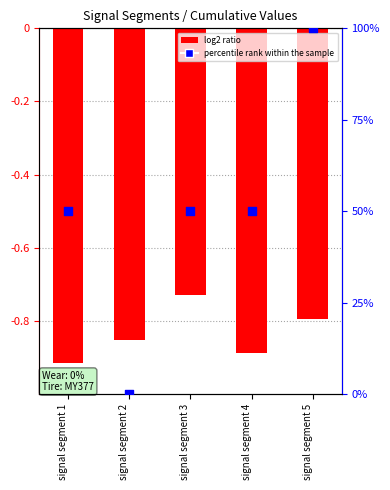

Which series contains the highest Y value?

First_Noticeable_Increase_Index